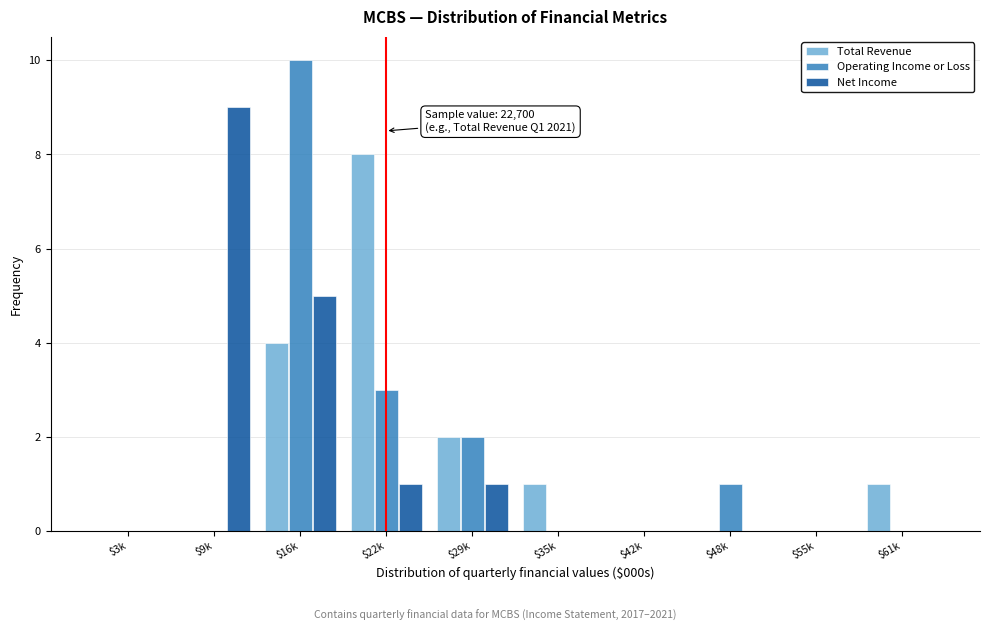

Which category has the highest value across all series?

$16k